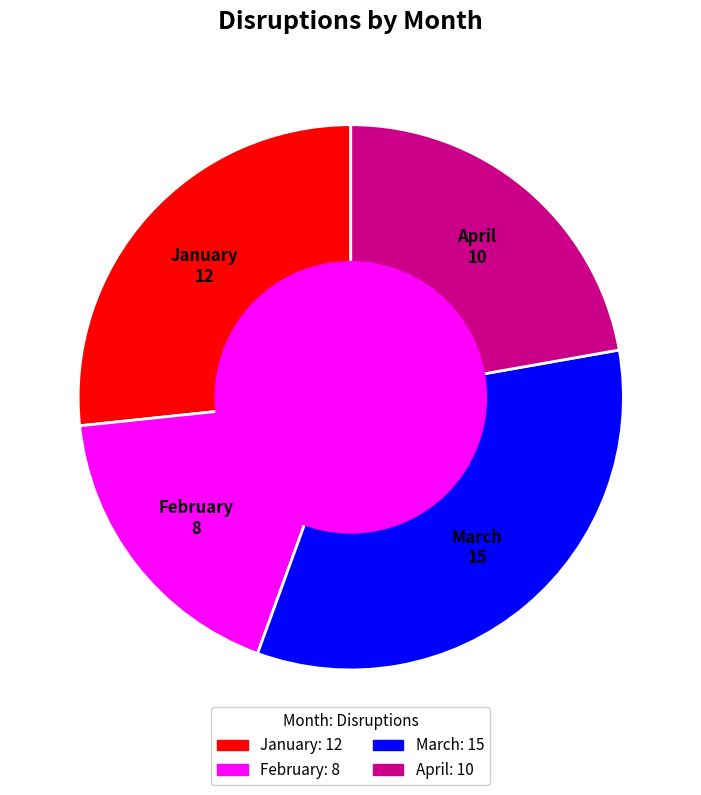

Rank the categories by value from highest to lowest.

March, January, April, February